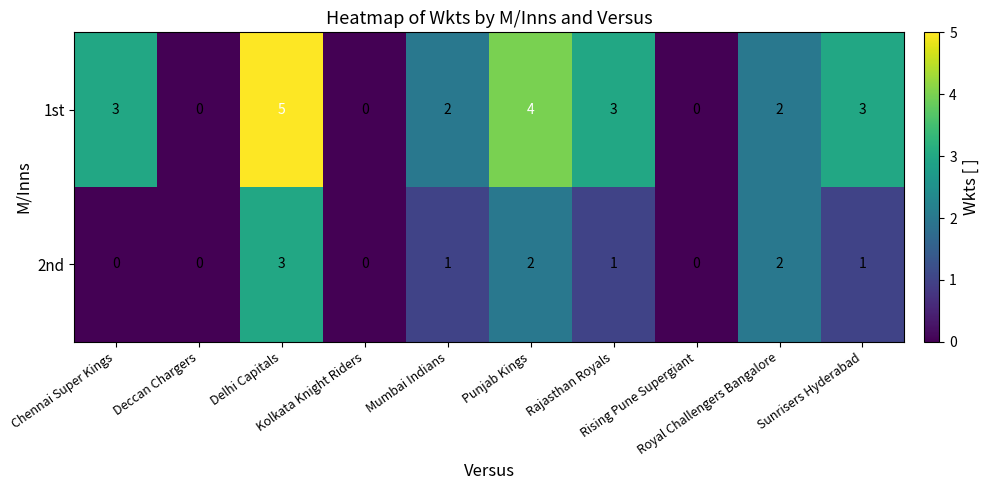

How many categories are shown in the chart?

10